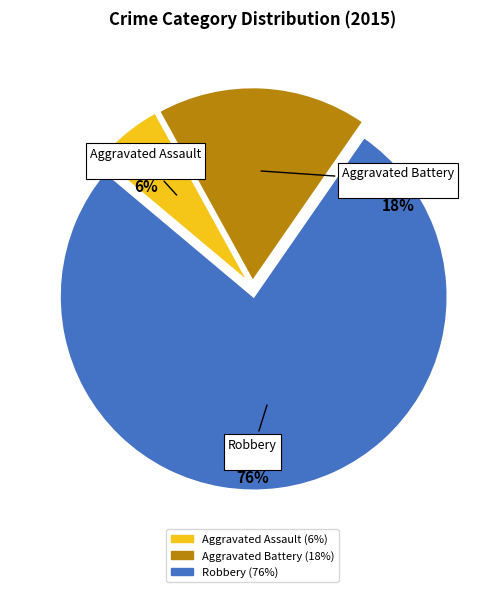

Between Aggravated Battery and Robbery, which is larger?

Robbery